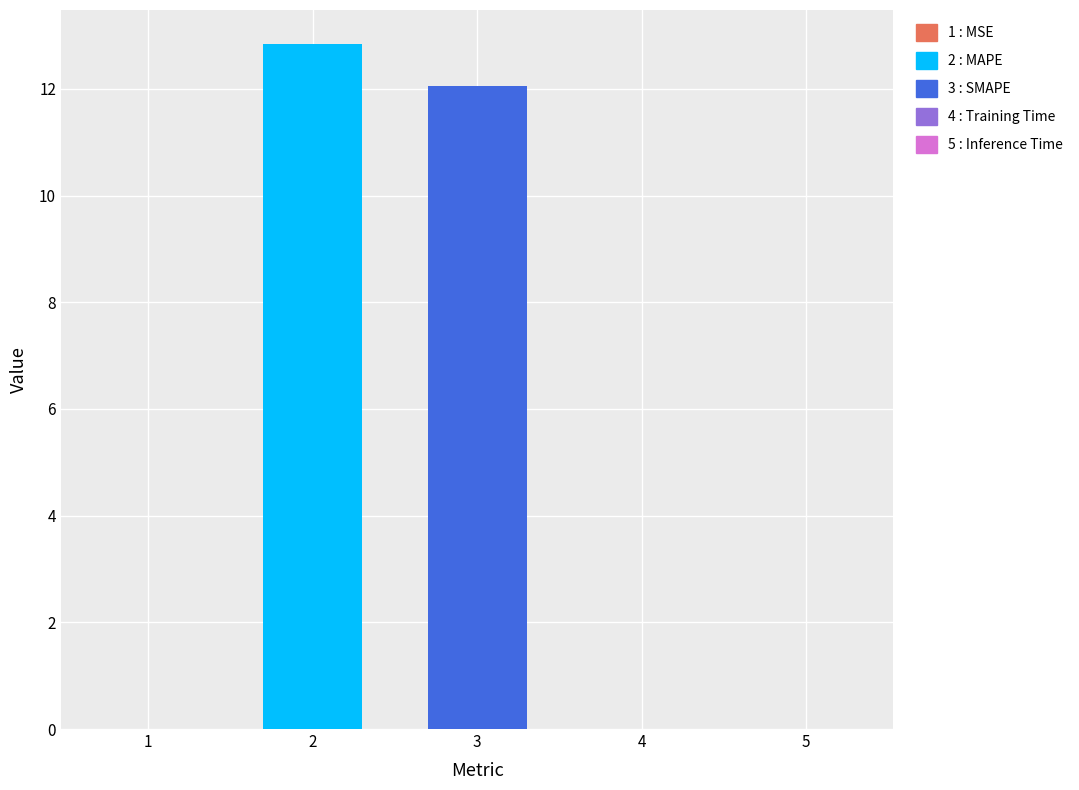

How many data points does each series have?

5